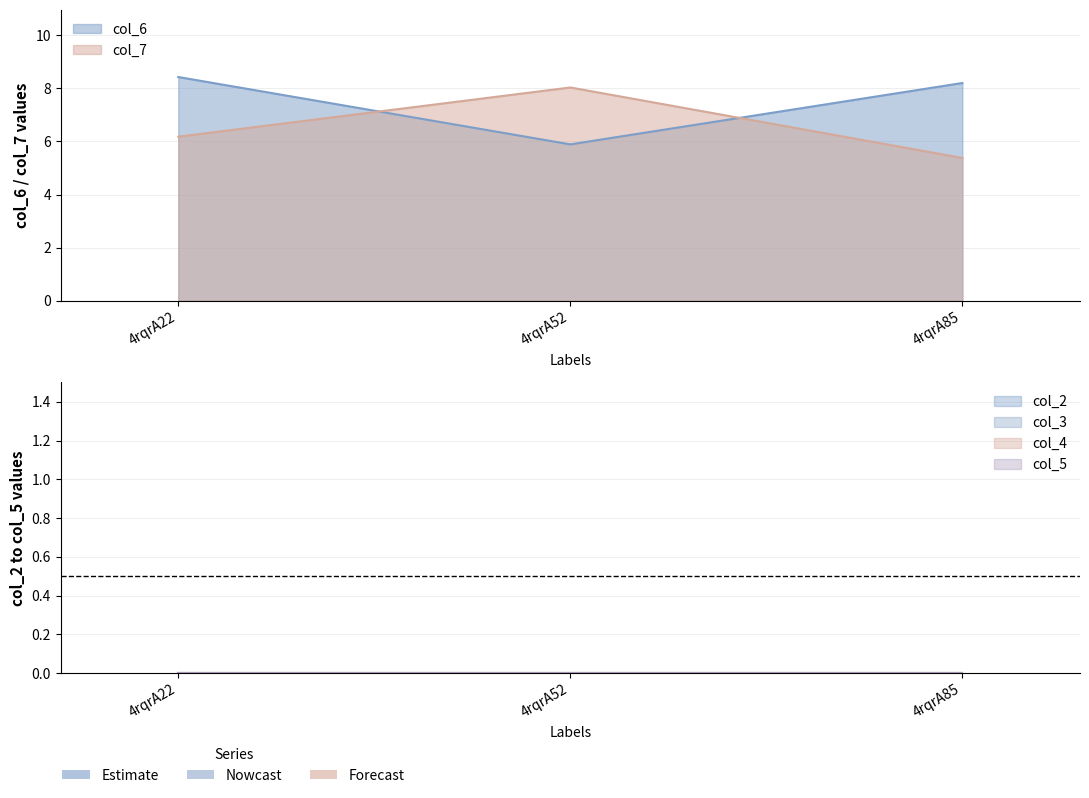

At which label is col_6 closest to 7?

4rqrA52